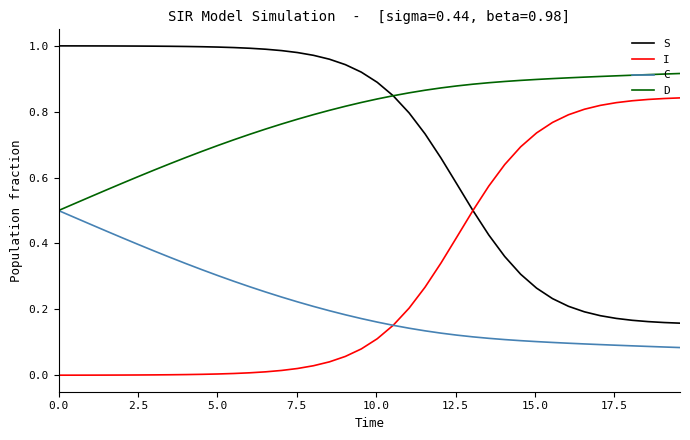

True or false: I and D intersect in this chart.

False